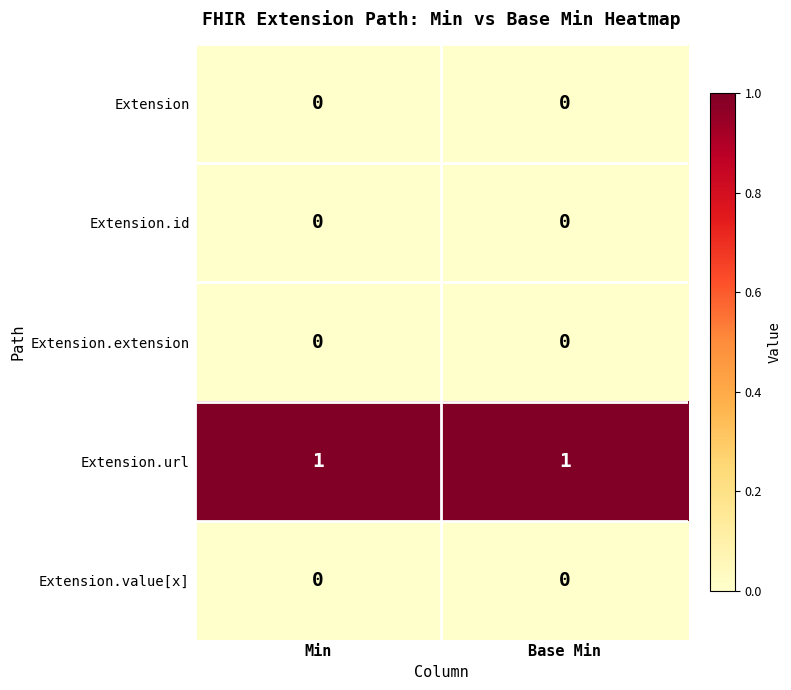

Which series has the largest total across all categories?

Extension.url